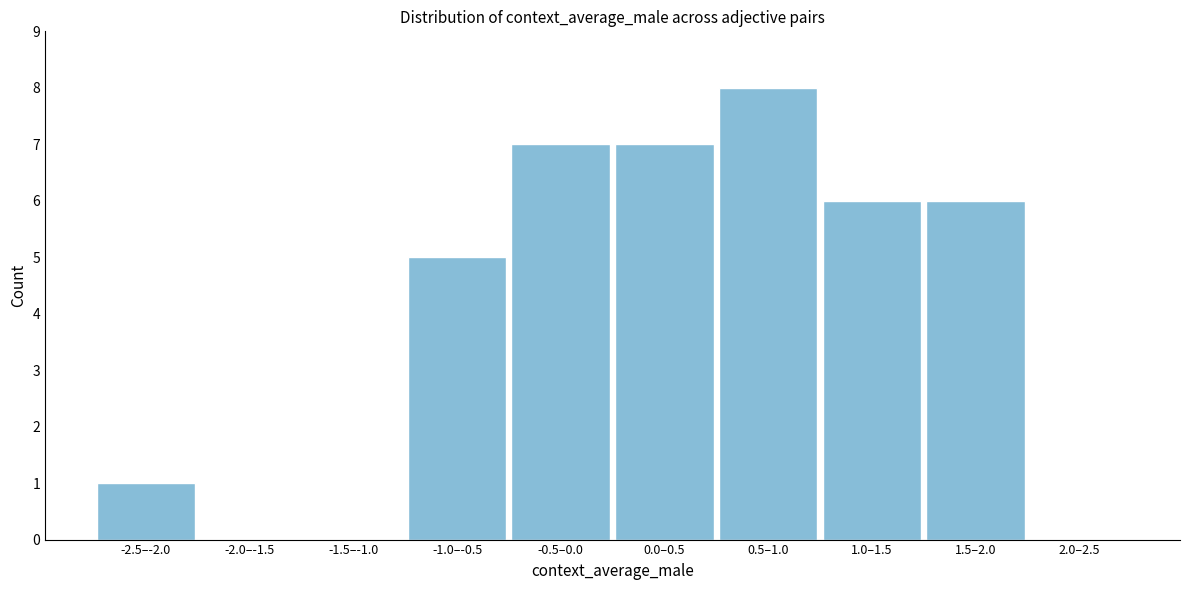

Reading right to left, transcribe all the data shown in this chart.

2.0–2.5=0	1.5–2.0=6	1.0–1.5=6	0.5–1.0=8	0.0–0.5=7	-0.5–0.0=7	-1.0–-0.5=5	-1.5–-1.0=0	-2.0–-1.5=0	-2.5–-2.0=1